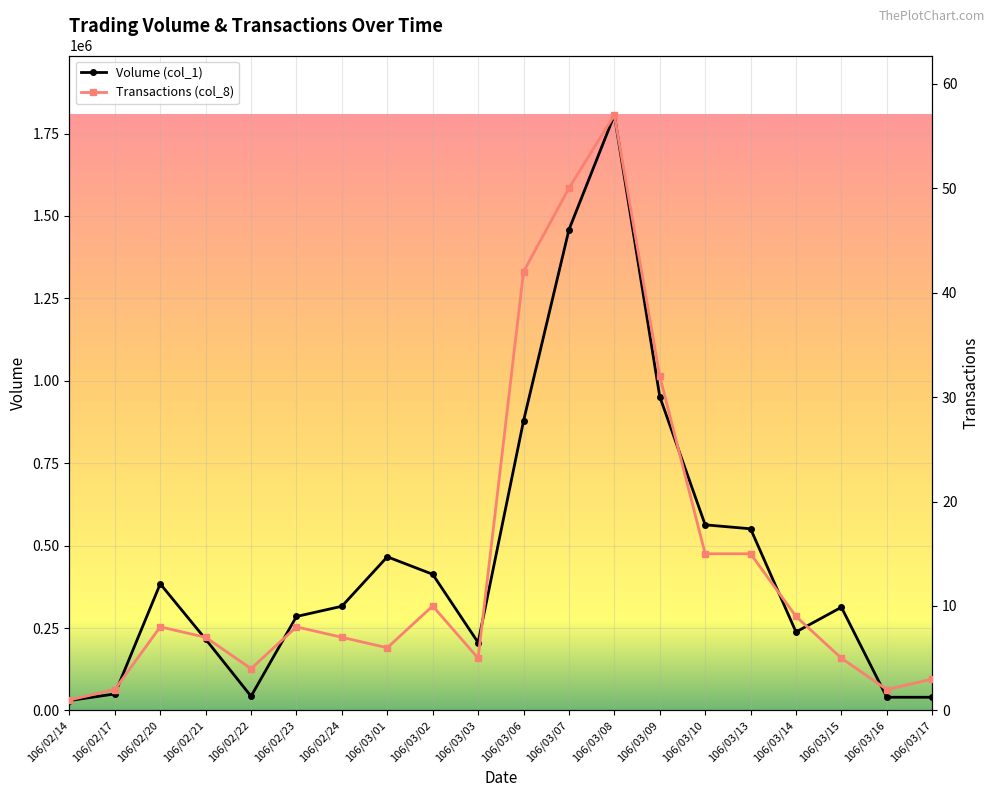

What is the label of the 7th point from the right?

106/03/09